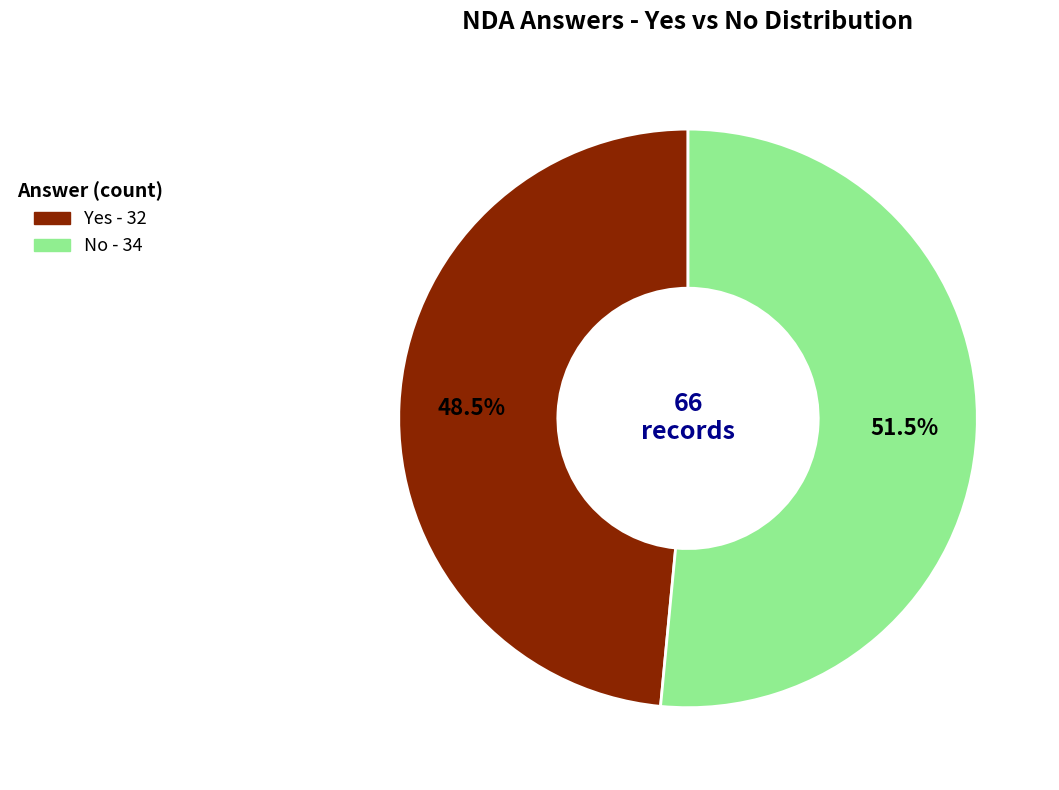

Between No and Yes, which is larger?

No